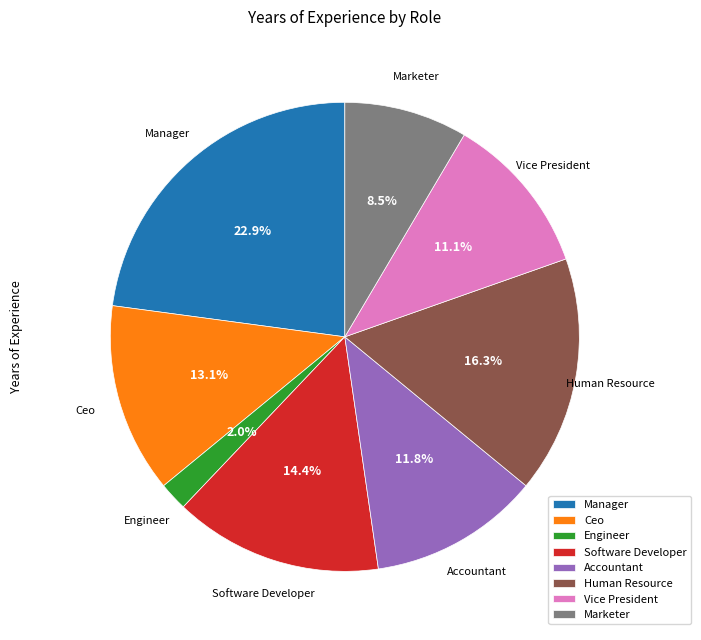

What is the ratio of the value at Human Resource to the value at Manager?

0.7